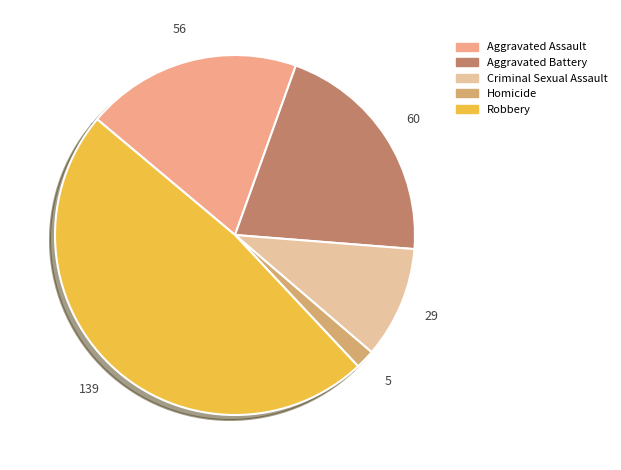

Is Criminal Sexual Assault the majority of the pie?

No